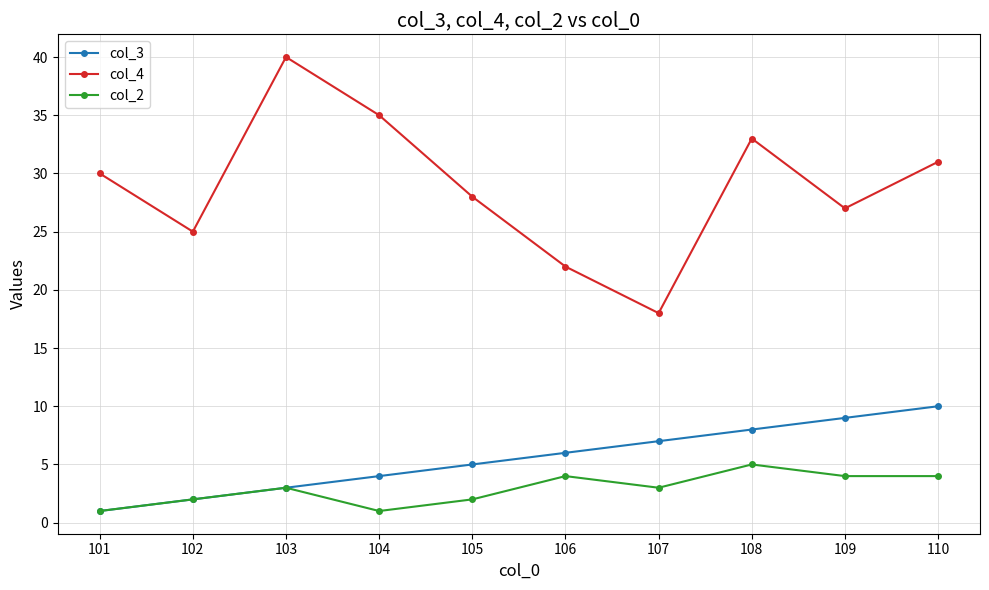

Reading left to right, extract all data points from this chart.

col_3: 101=1	102=2	103=3	104=4	105=5	106=6	107=7	108=8	109=9	110=10
col_4: 101=30	102=25	103=40	104=35	105=28	106=22	107=18	108=33	109=27	110=31
col_2: 101=1	102=2	103=3	104=1	105=2	106=4	107=3	108=5	109=4	110=4